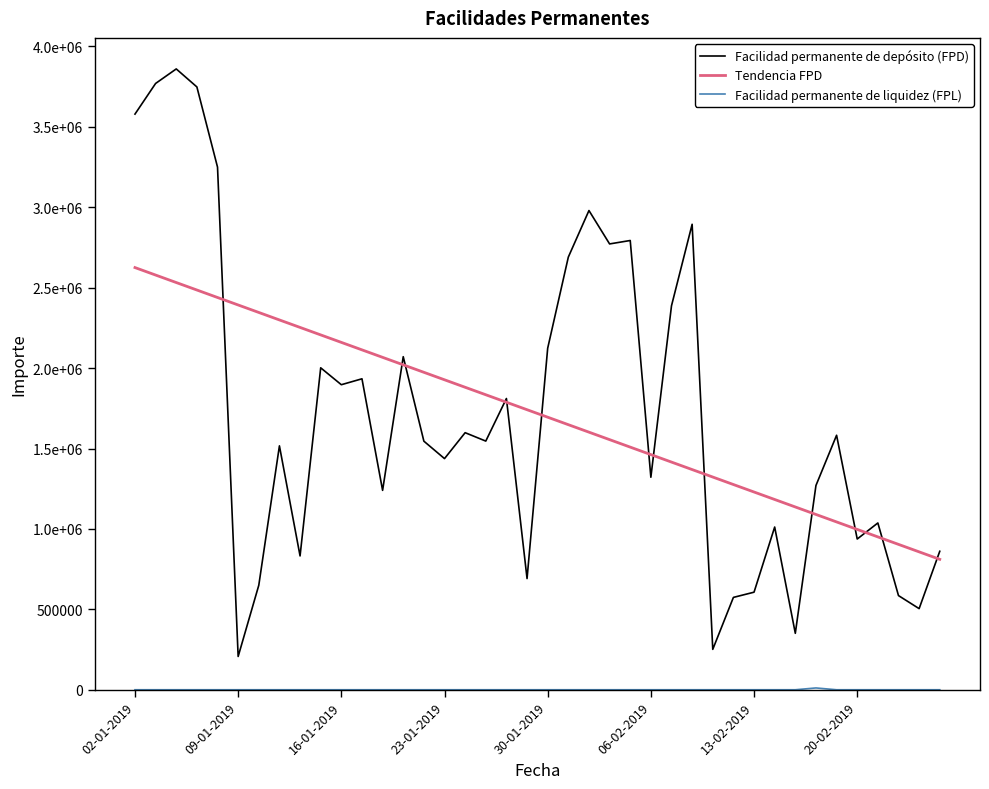

Does the chart have visible grid lines?

No